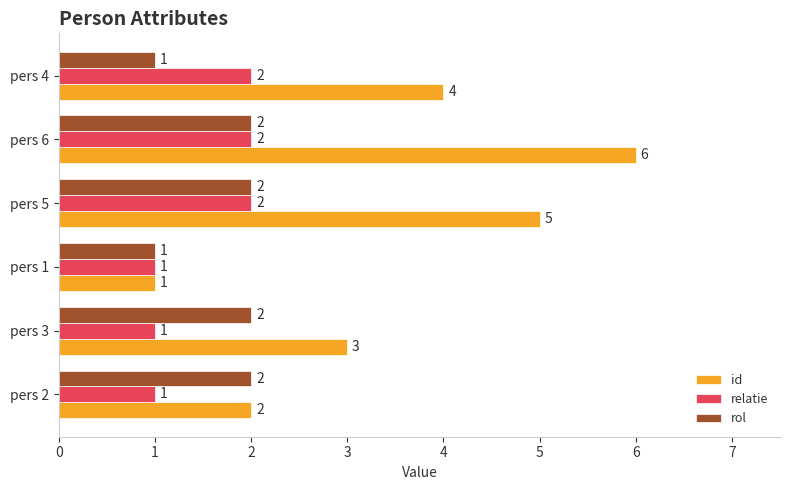

Count the id values in the range 2 to 5.

4